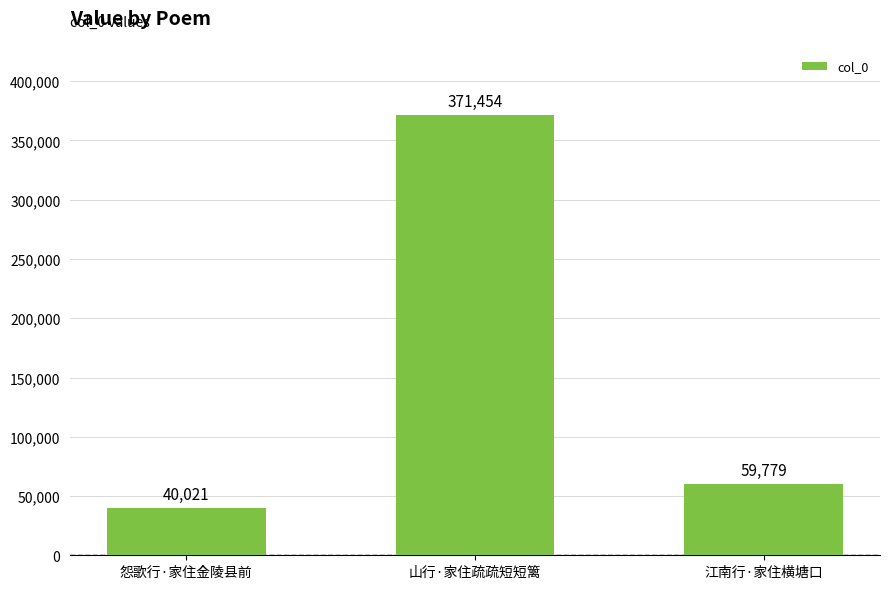

What is the value of the 2nd bar from the left?

371454